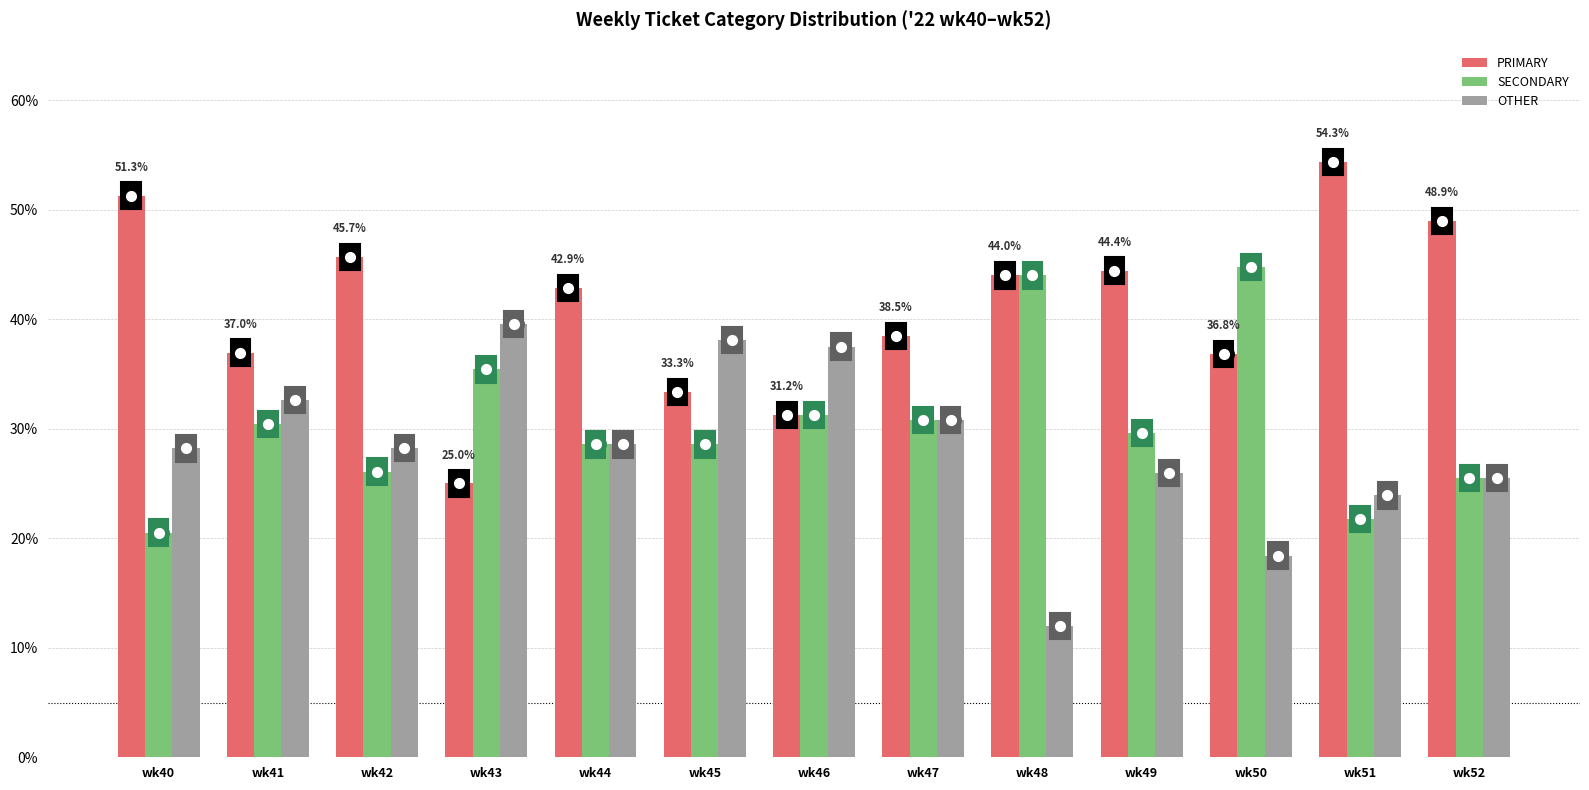

What is the greatest value displayed?

54.3